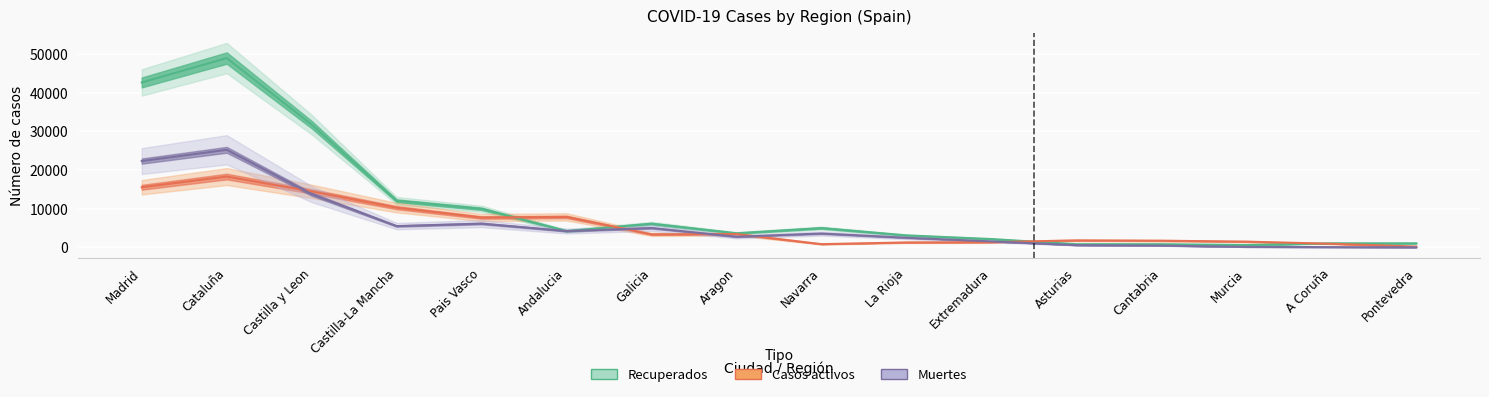

What is the difference between the highest and lowest values at Cataluña?

30619.0